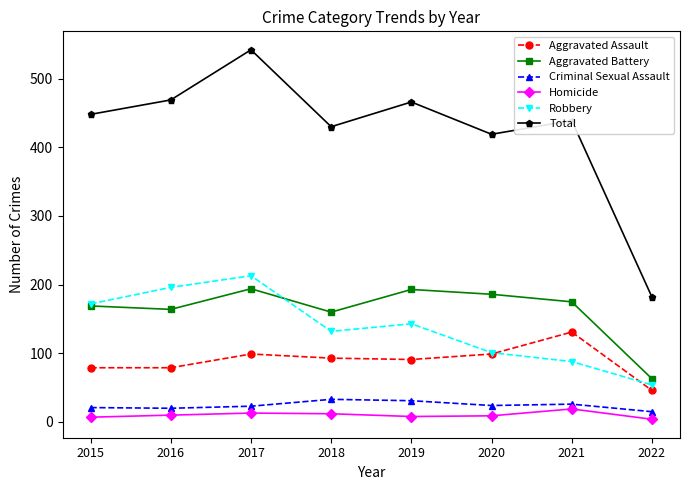

True or false: Total and Homicide intersect in this chart.

False